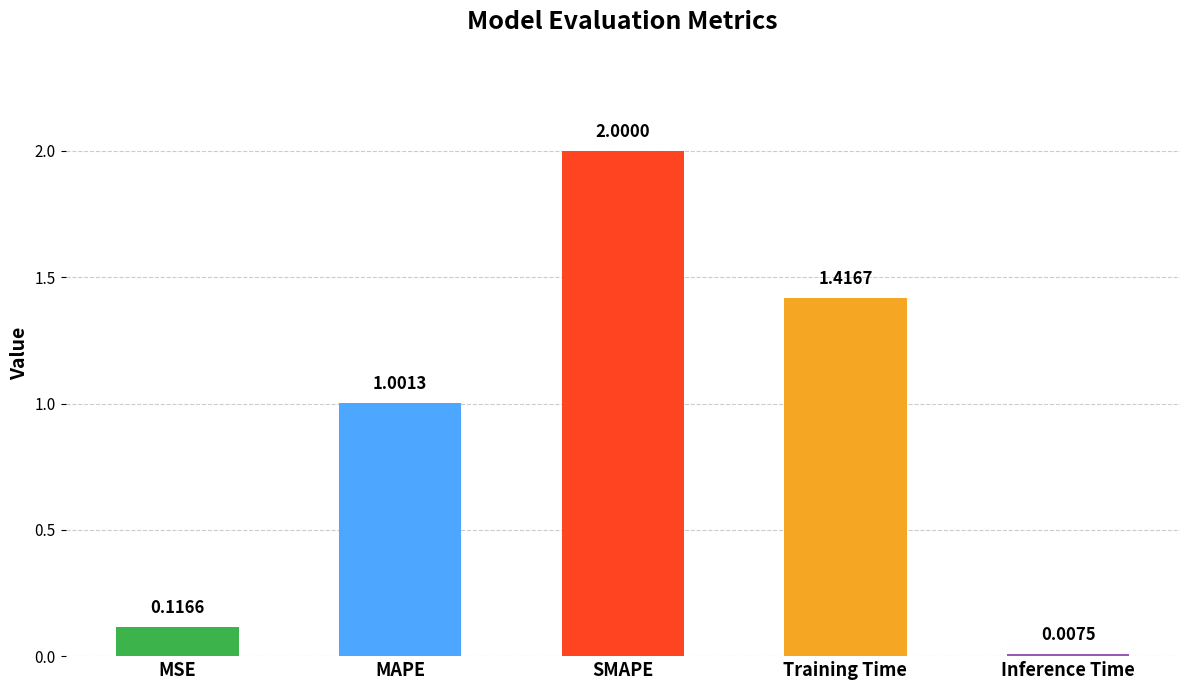

What value does the data have at SMAPE?

2.0